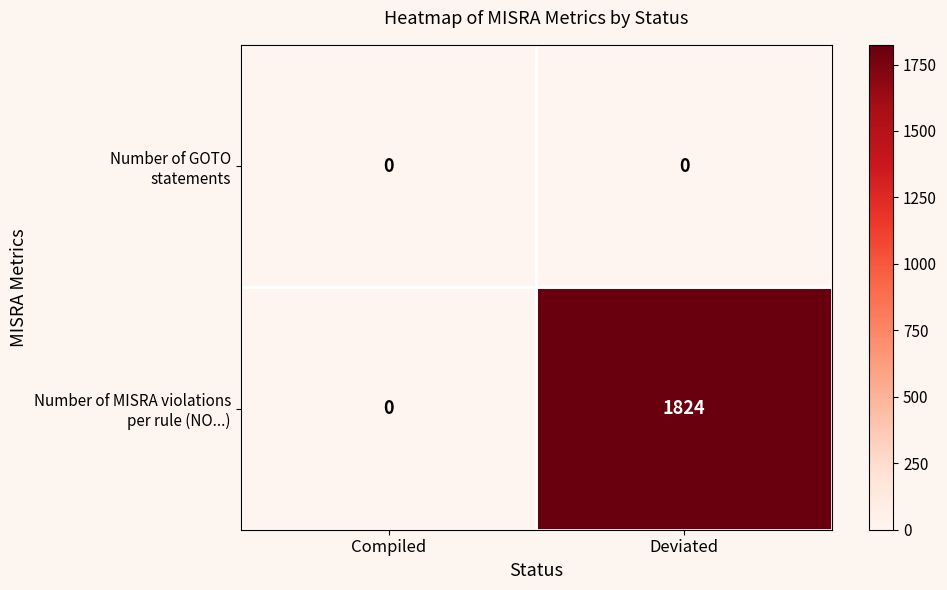

What is the total value across all series at Deviated?

1824